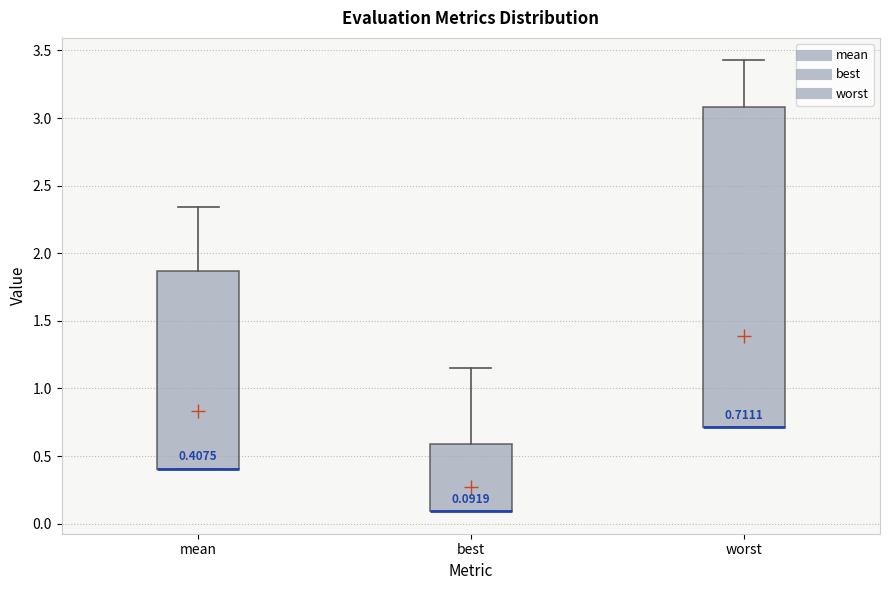

Comparing the boxes themselves (not the whiskers), which one is the tallest?

worst